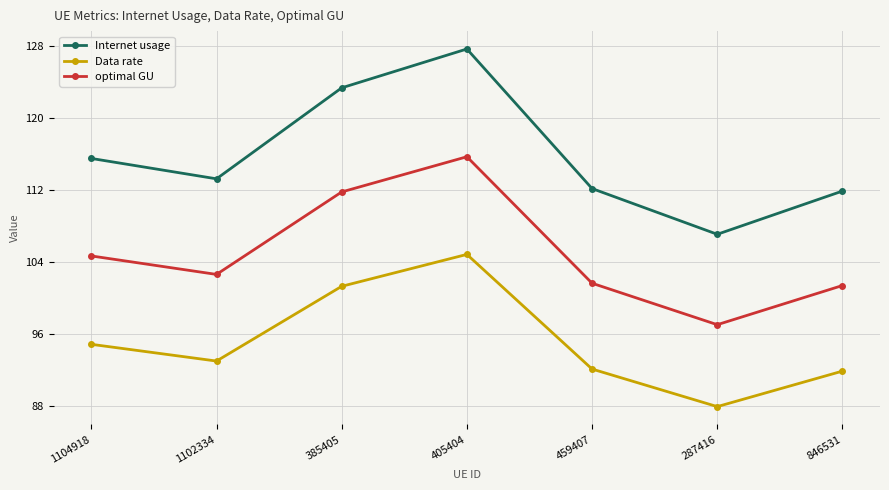

At which label does Internet usage reach its minimum?

287416